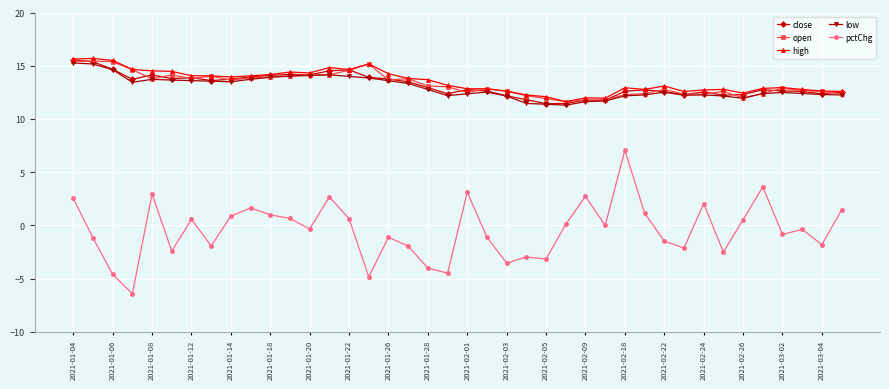

What is the maximum value shown in the chart?

15.7